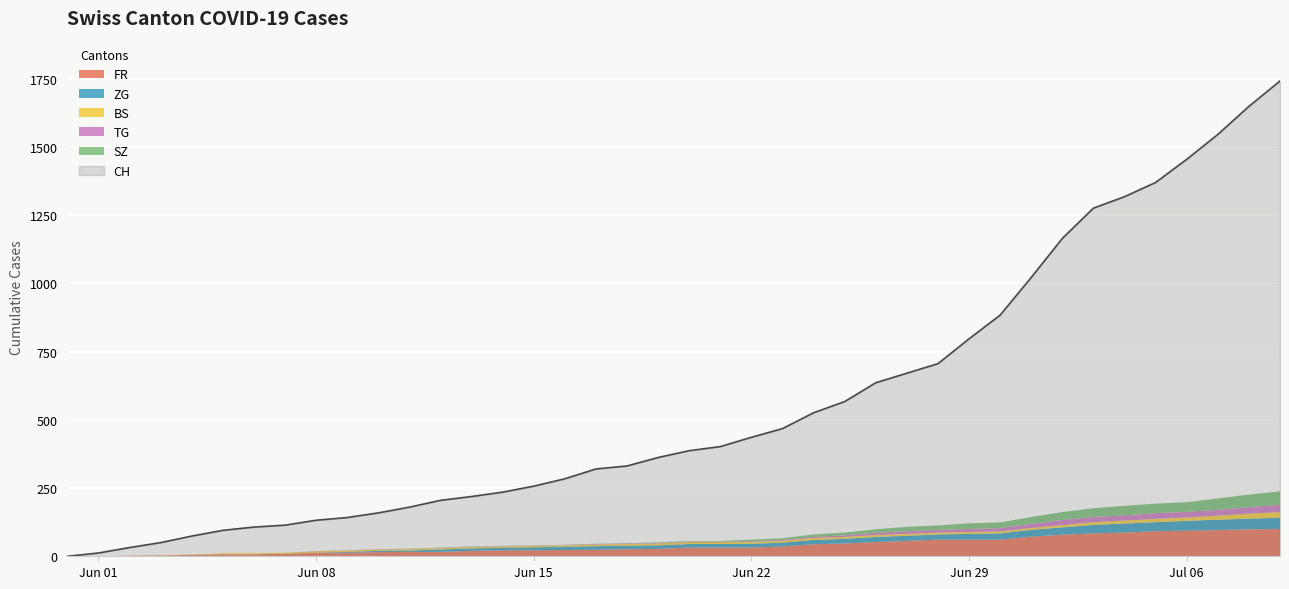

Reading left to right, extract all data points from this chart.

CH: 0	12	32	50	74	95	107	114	132	142	159	180	205	219	235	257	284	320	331	362	387	402	436	468	526	567	636	671	706	797	884	1022	1165	1276	1318	1370	1455	1546	1649	1742
FR: 0	0	2	3	5	7	7	9	13	13	15	16	16	20	22	22	23	24	26	27	32	32	32	36	44	47	52	56	61	61	61	72	79	84	87	92	94	96	99	100
ZG: 0	0	0	0	0	0	0	0	1	3	5	5	9	9	9	11	12	13	13	13	13	13	14	14	16	17	19	19	19	21	23	25	27	31	33	33	36	38	39	41
BS: 0	0	0	1	1	4	4	4	4	5	5	5	5	5	5	5	5	6	6	7	7	7	7	7	7	7	7	7	7	7	7	7	8	10	11	12	12	15	18	21
TG: 0	0	0	0	0	0	0	0	1	1	1	1	1	1	1	1	1	2	2	2	2	2	2	3	4	6	8	10	10	11	12	15	19	19	19	21	21	21	24	27
SZ: 0	0	0	0	0	0	0	0	0	0	0	1	1	1	1	1	1	1	1	2	2	2	6	6	9	10	13	16	16	21	21	25	29	32	35	35	35	42	46	49